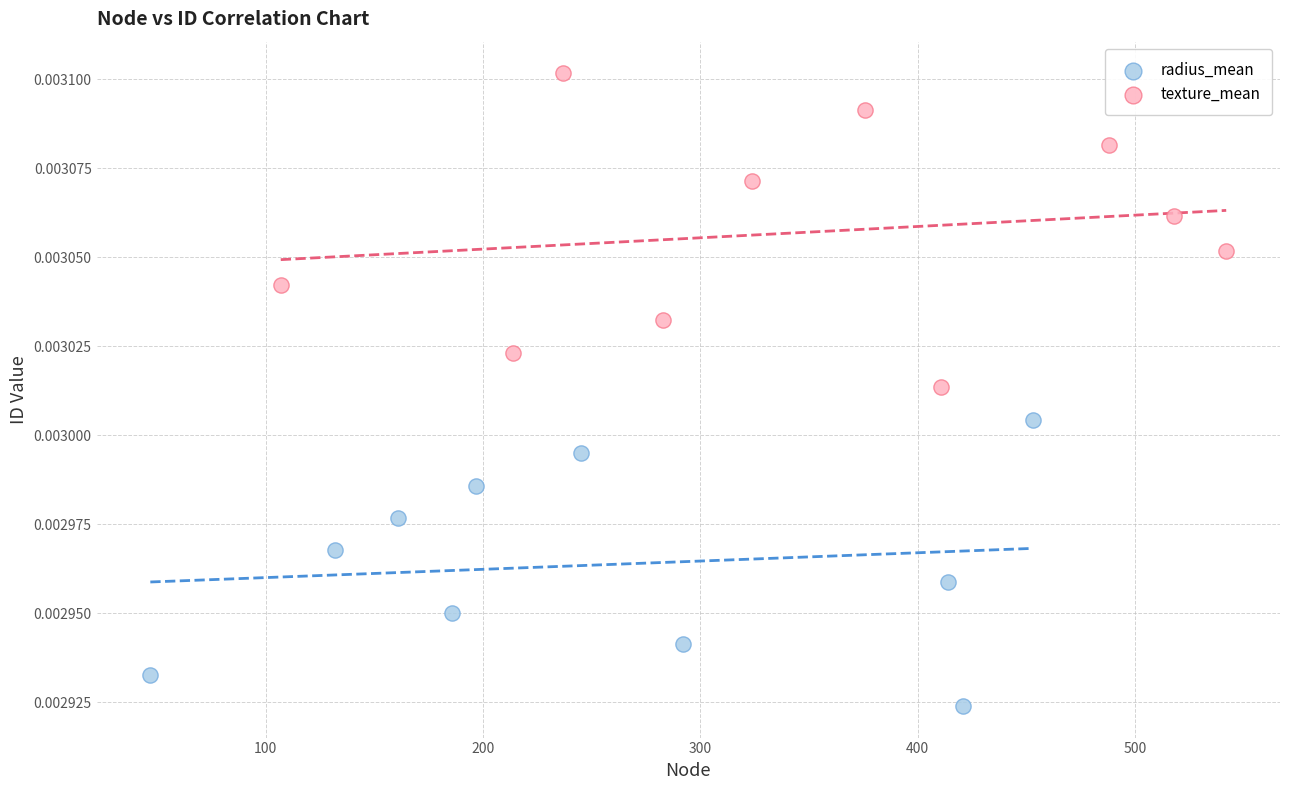

Which series has the widest spread of Y values?

texture_mean